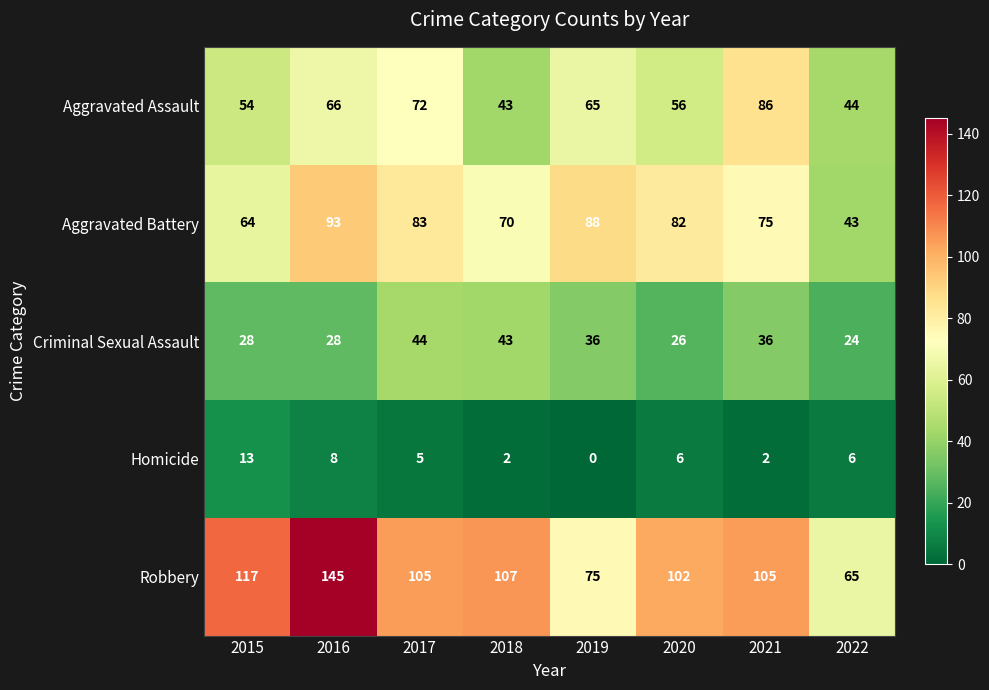

What is the maximum value shown in the chart?

145